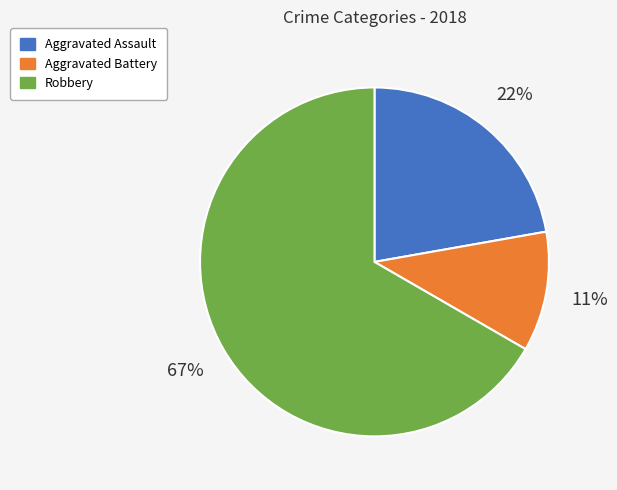

Does any single category account for the majority?

Yes